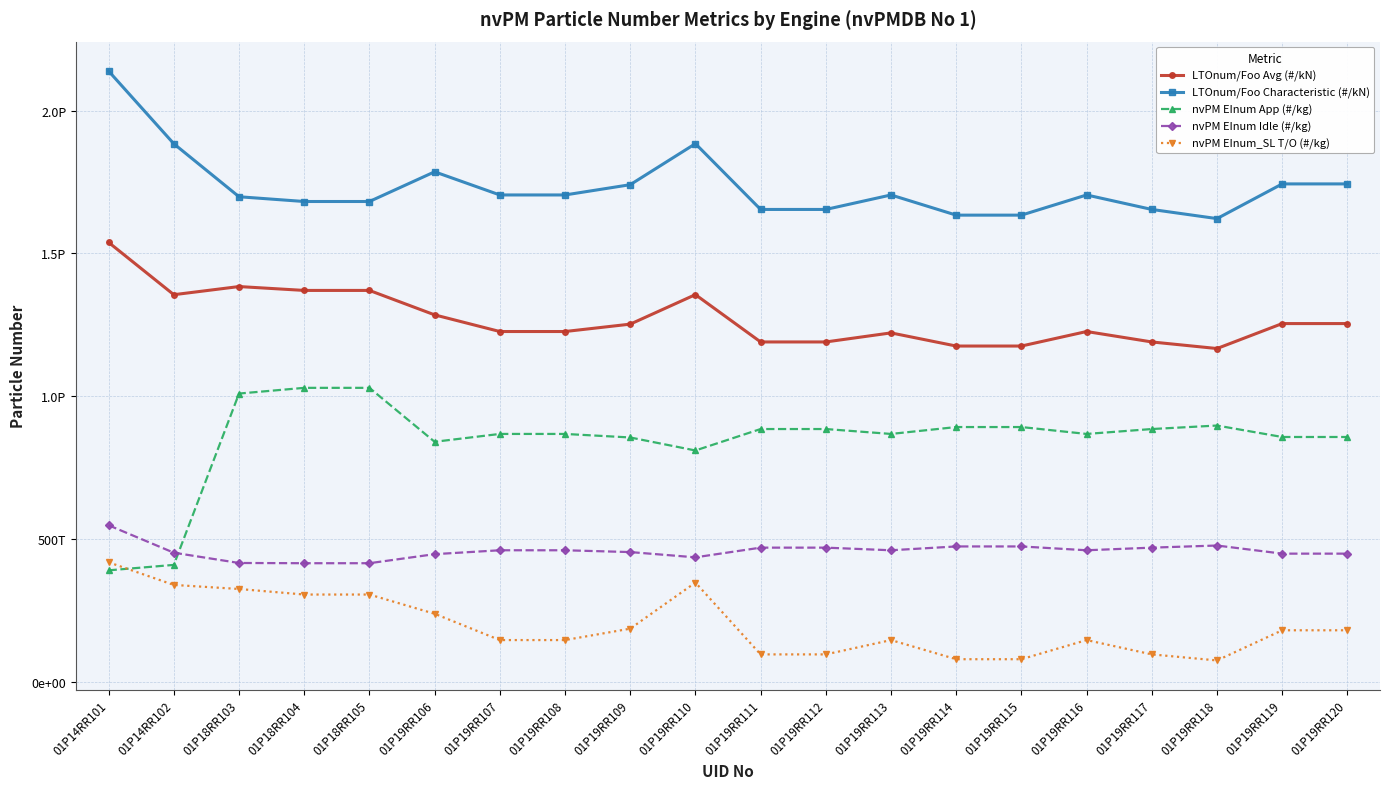

At how many categories does at least one series exceed 248981378389188?

20